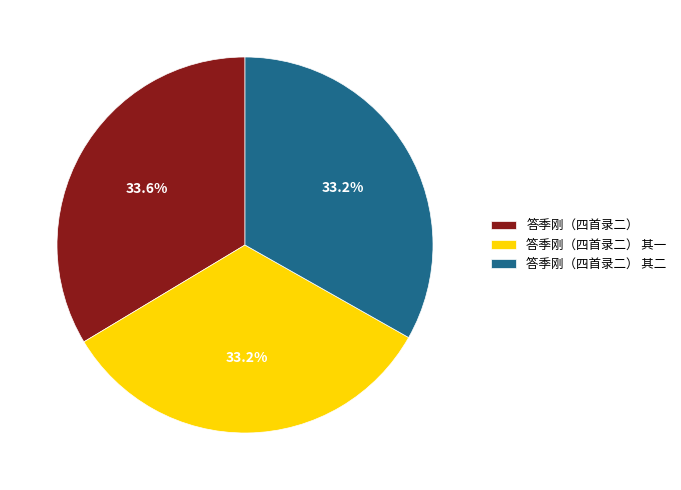

What is the total percentage of 答季刚（四首录二） 其一 and 答季刚（四首录二） 其二?

66.4%